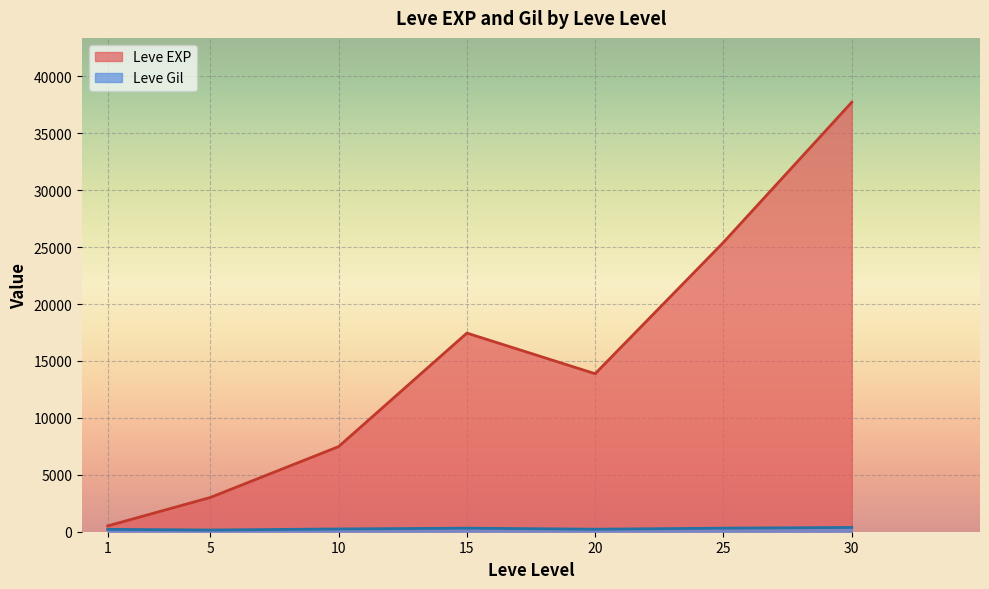

Does the chart display data point markers on the line(s)?

No